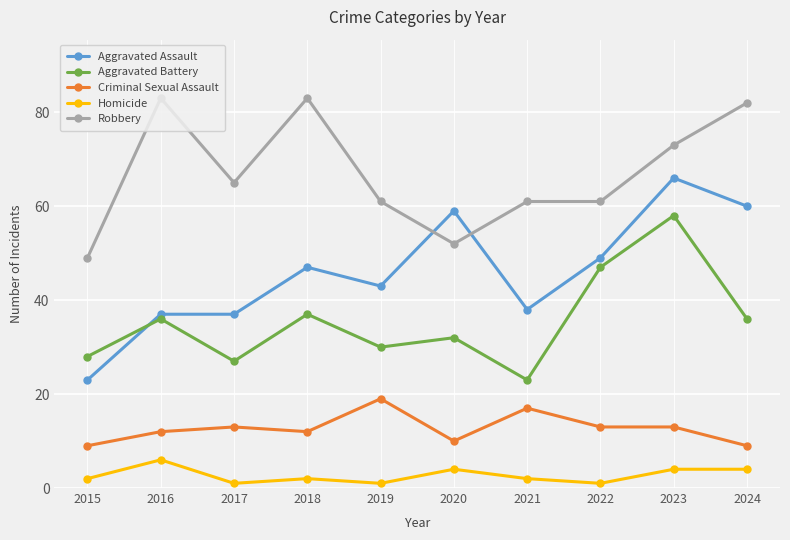

Reading left to right, list all the values displayed in this chart.

Aggravated Assault: 23	37	37	47	43	59	38	49	66	60
Aggravated Battery: 28	36	27	37	30	32	23	47	58	36
Criminal Sexual Assault: 9	12	13	12	19	10	17	13	13	9
Homicide: 2	6	1	2	1	4	2	1	4	4
Robbery: 49	83	65	83	61	52	61	61	73	82